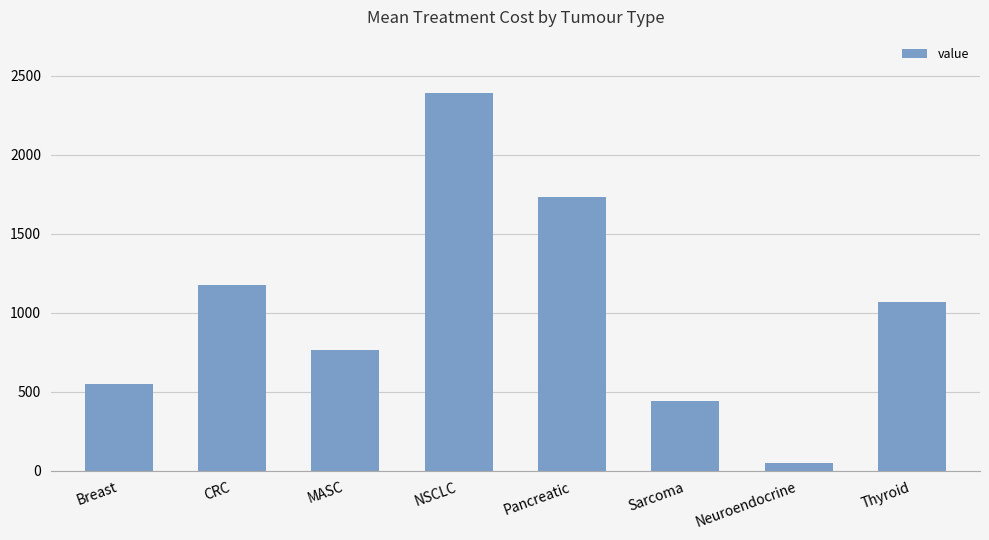

Which label corresponds to the smallest value in the chart?

Neuroendocrine